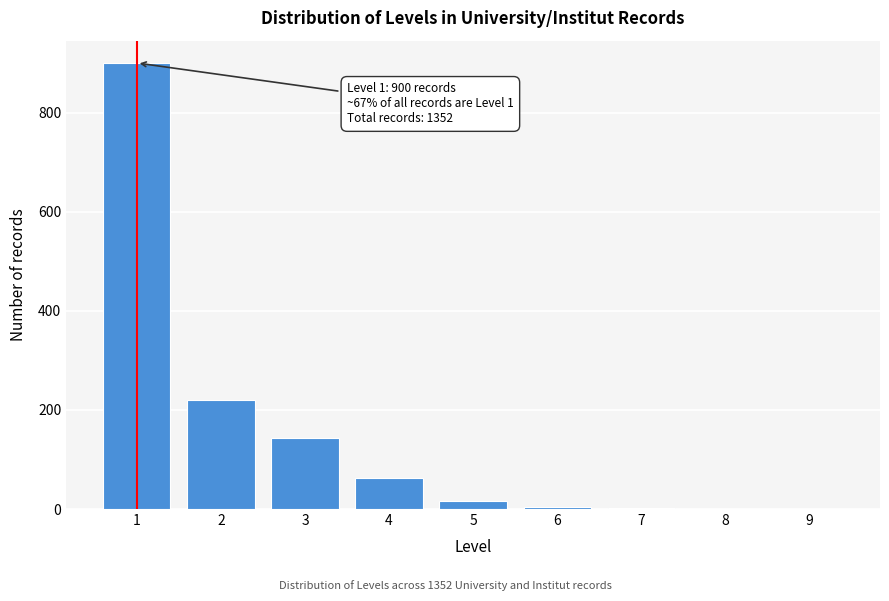

What is the maximum value shown in the chart?

900